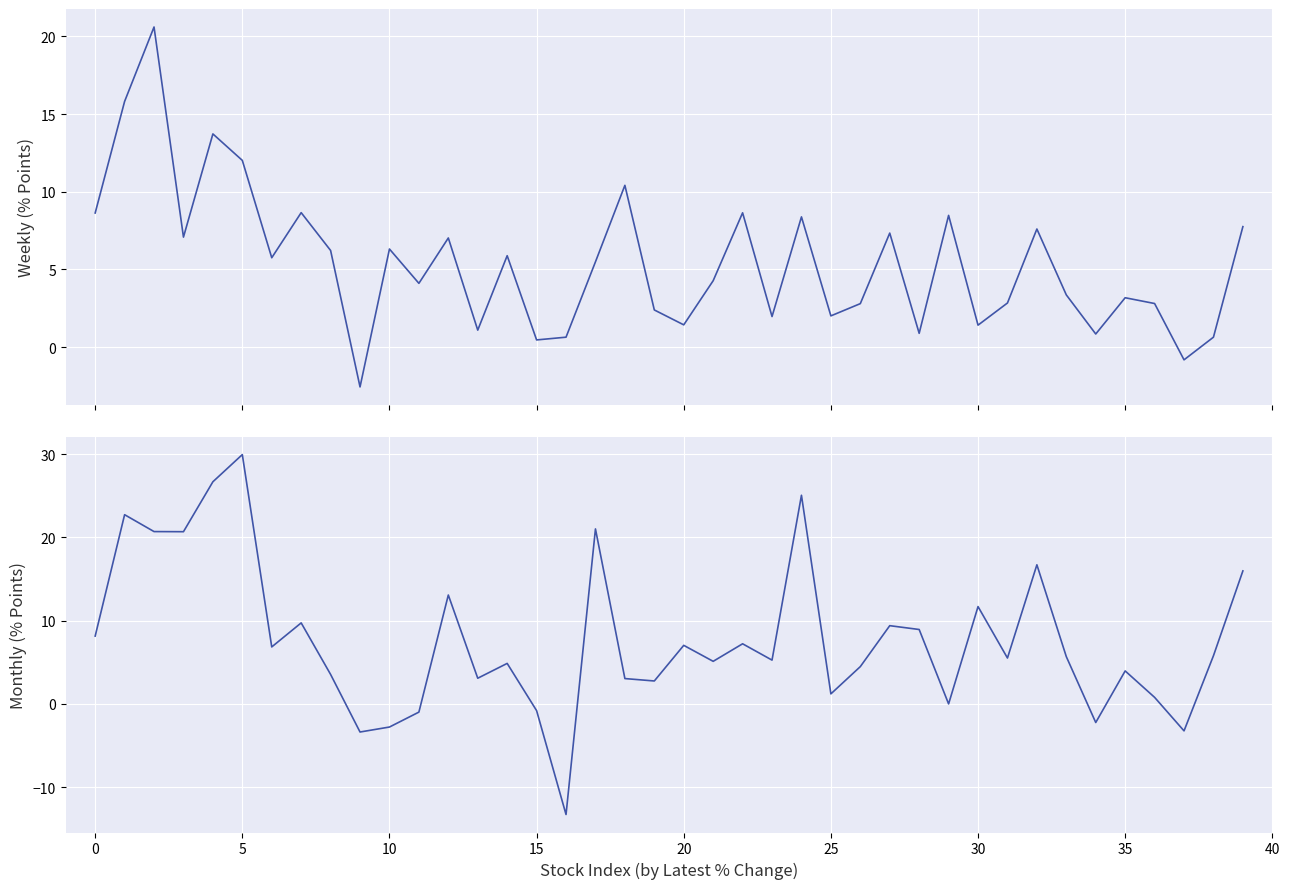

Is the value of Monthly at 18 greater than the value of Weekly at 29?

No